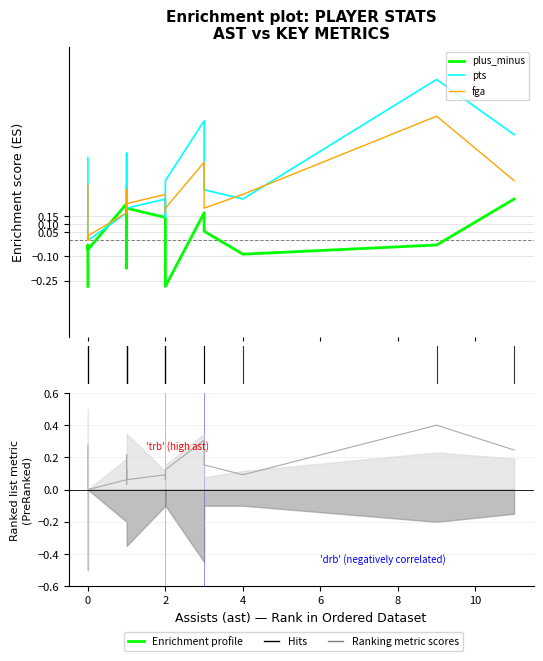

What is the total value across all series at 8?

0.9